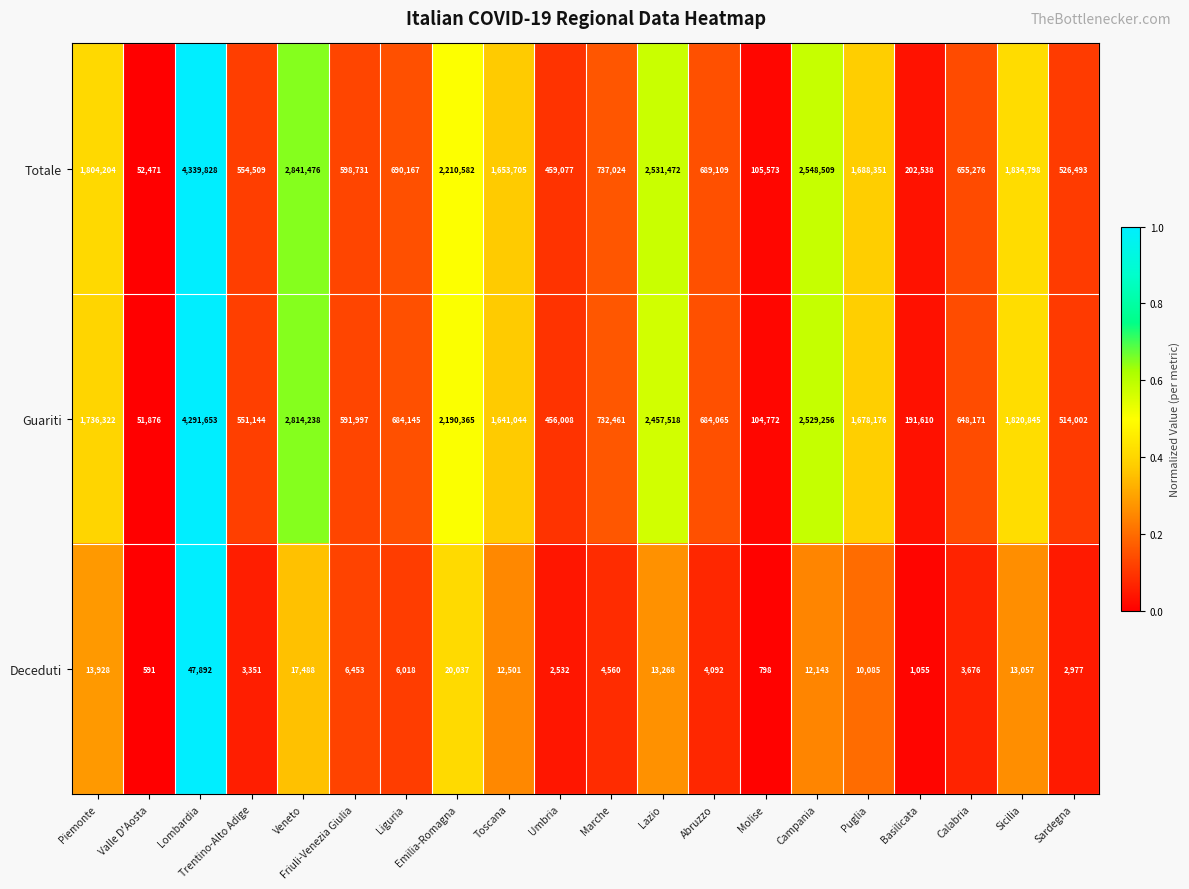

What is the total value across all series at Umbria?

917617